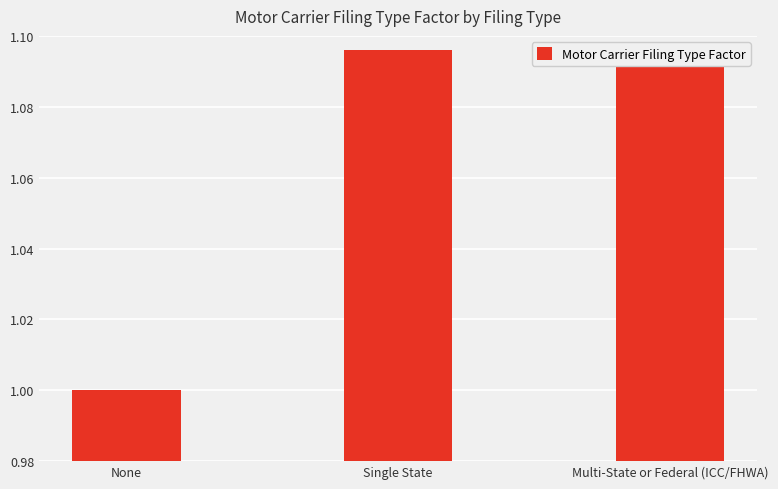

Count the number of data series in this chart.

1